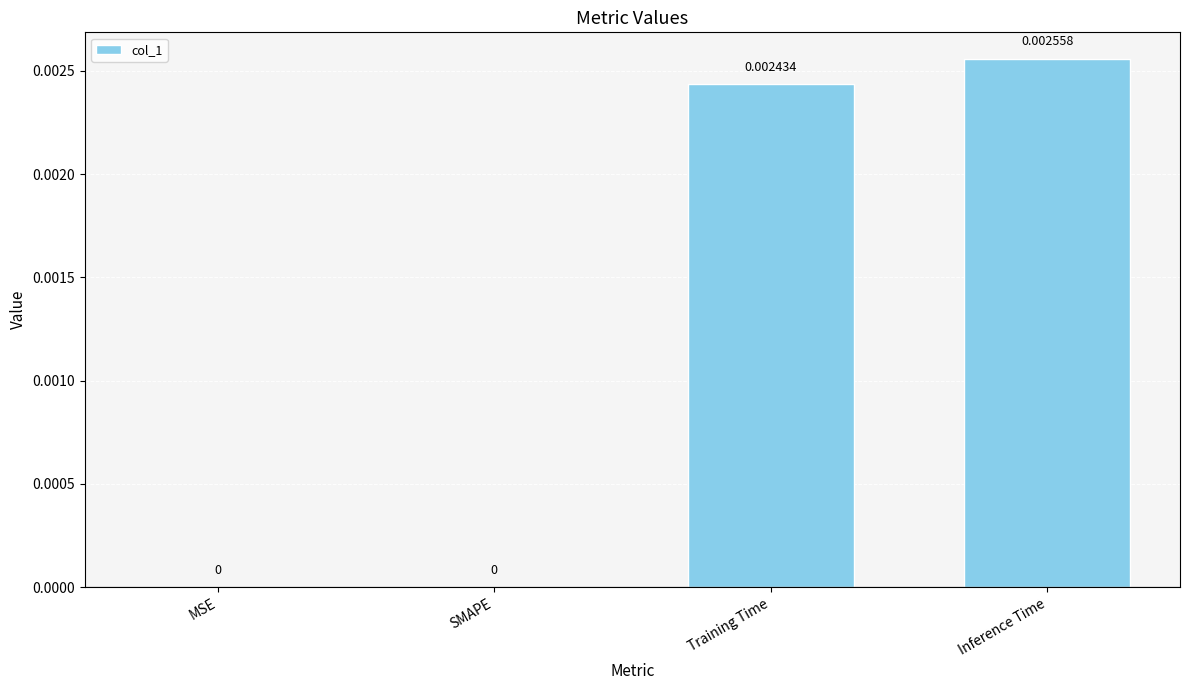

Between MSE and Inference Time, which is larger?

Inference Time